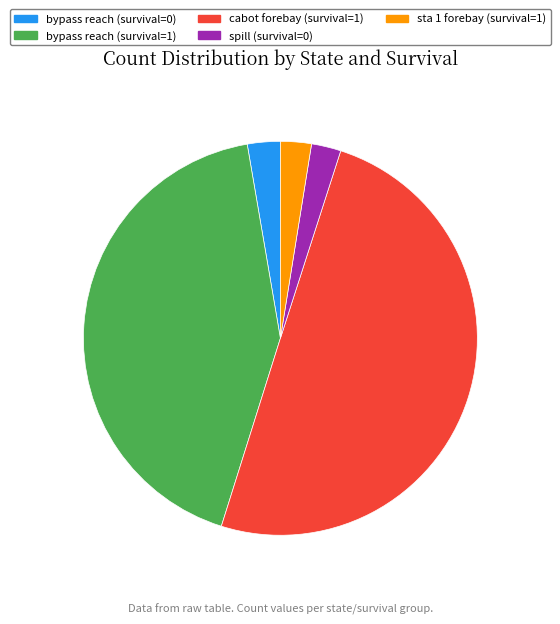

True or false: sta 1 forebay (survival=1) accounts for 3% of the total.

True